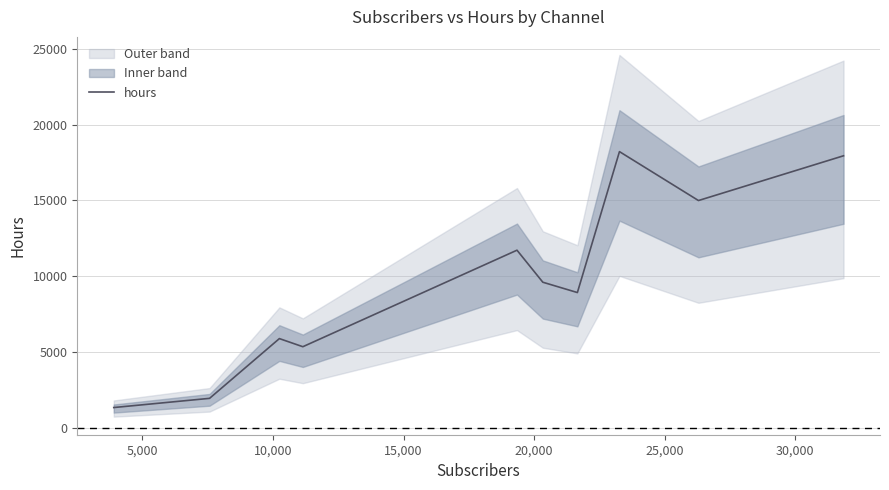

How many interior local peaks (higher than both neighbors) does the data have?

3